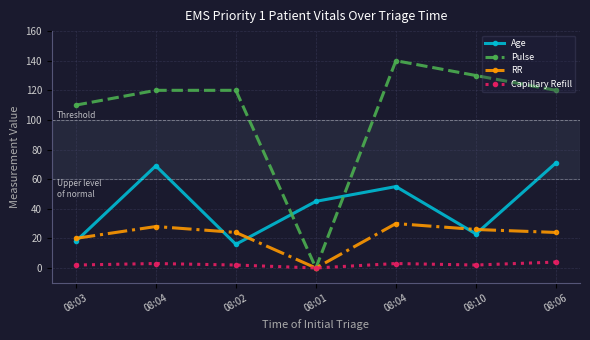

How many series are shown in this chart?

4